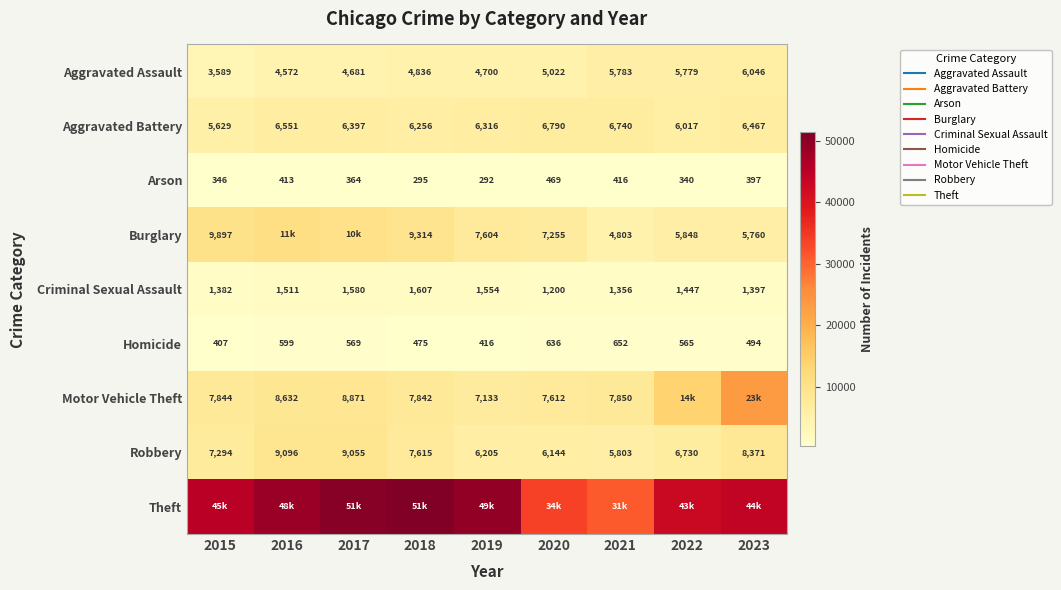

What is the difference between the Aggravated Battery values at 2017 and 2022?

380